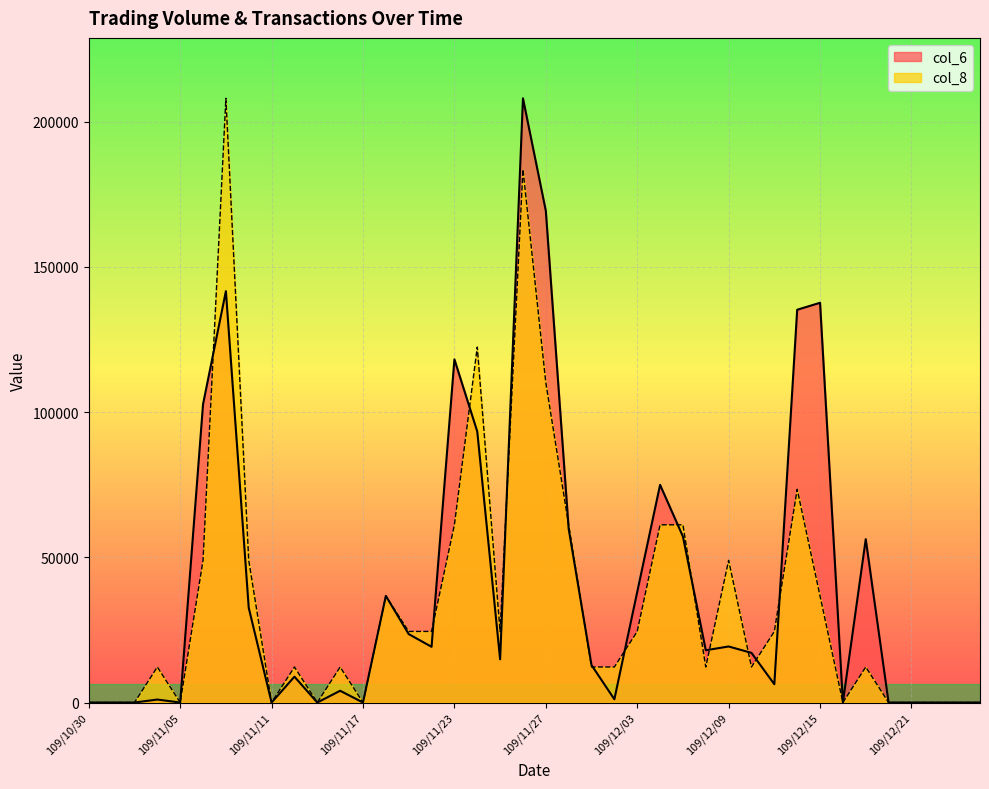

What is the average value of the col_8 series?

34574.7